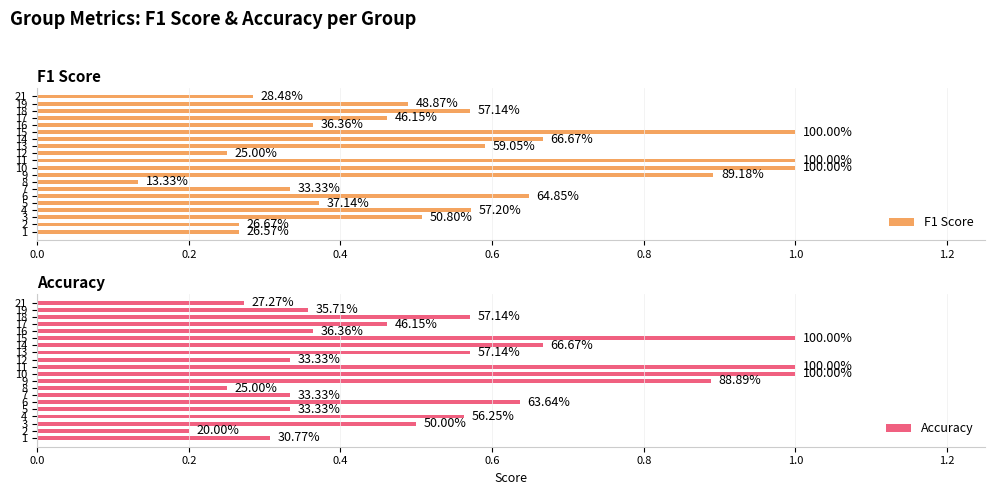

At 2, list the series in order from smallest to largest.

Accuracy, F1 Score